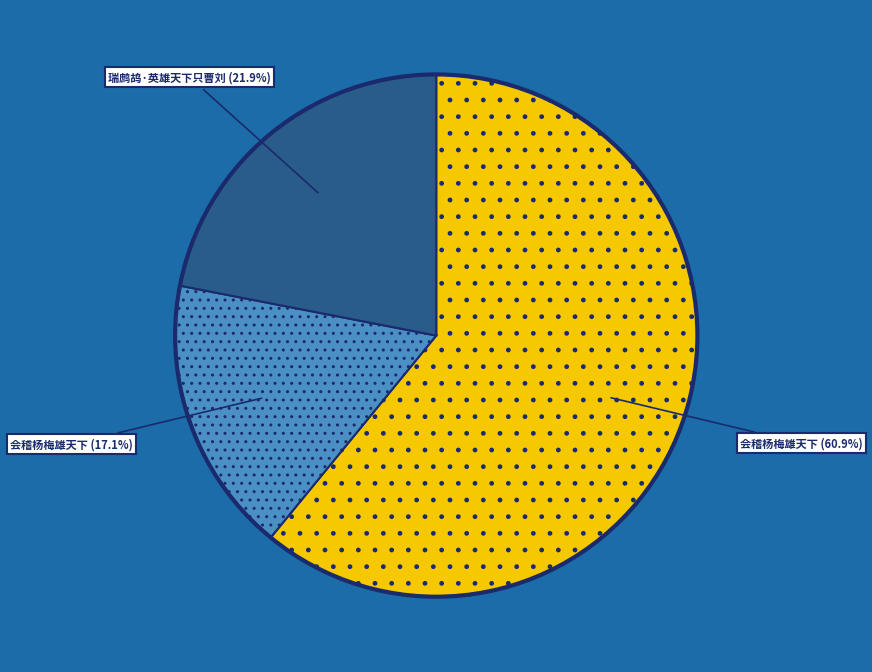

Does any single category account for the majority?

Yes